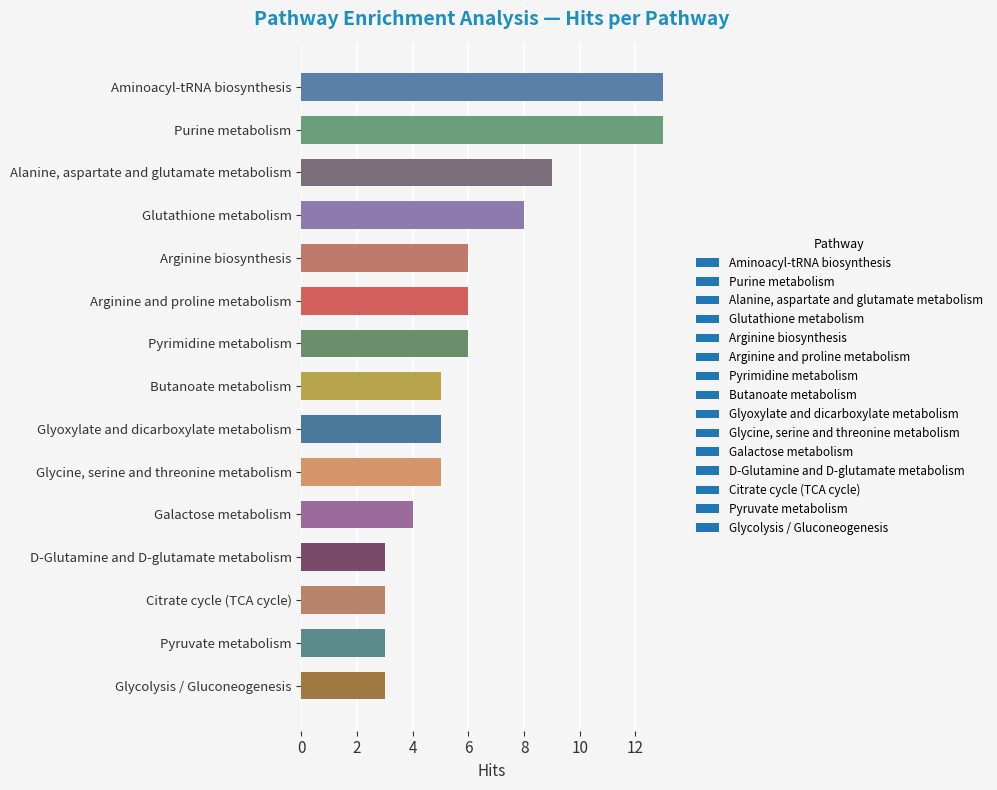

What is the label of the 10th bar from the top?

Glycine, serine and threonine metabolism